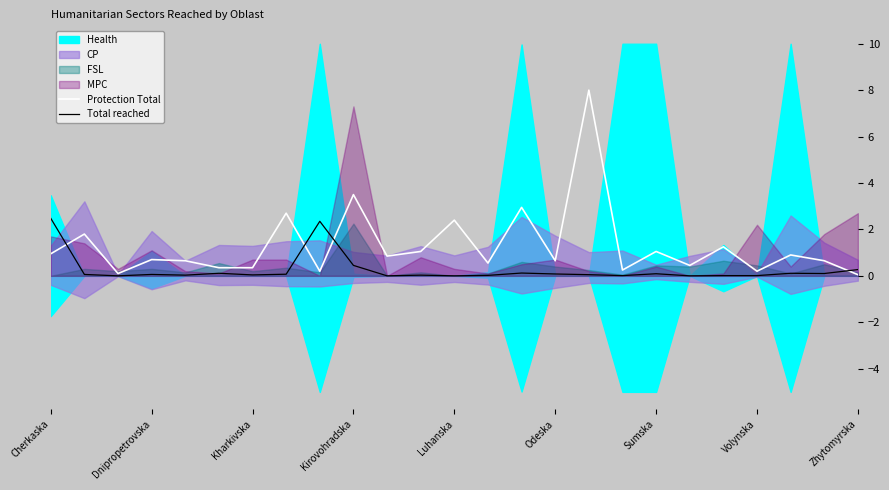

What is the average value of the Protection Total series?

1.3